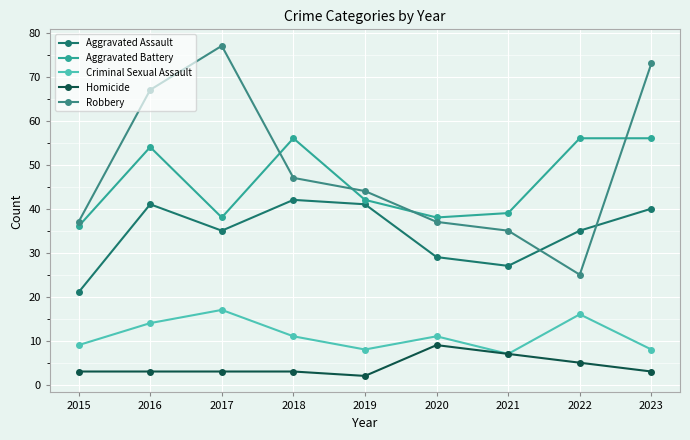

True or false: Robbery and Aggravated Battery intersect in this chart.

True